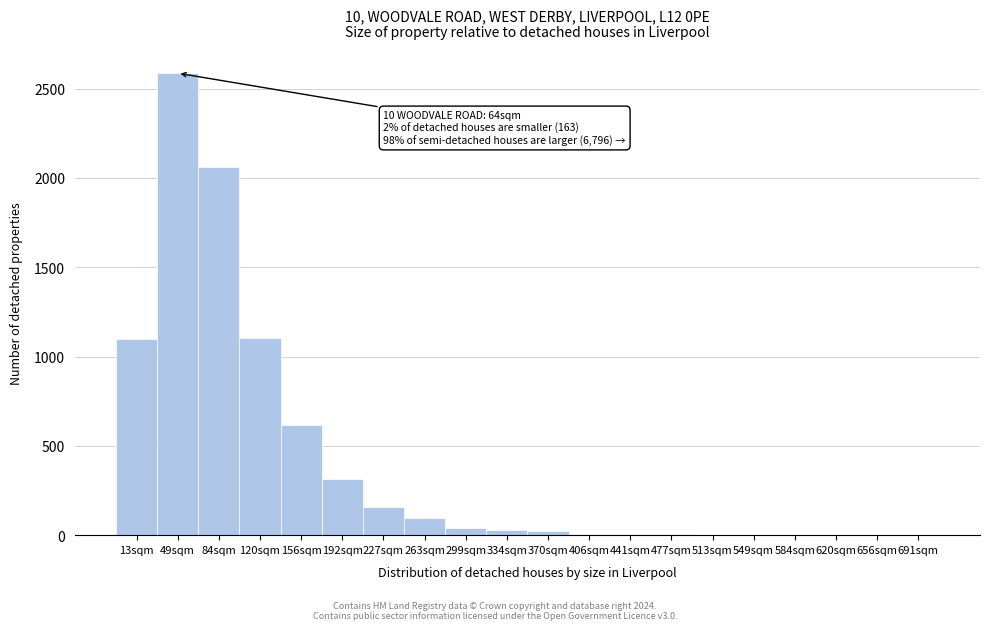

Between 691sqm and 192sqm, which is larger?

192sqm